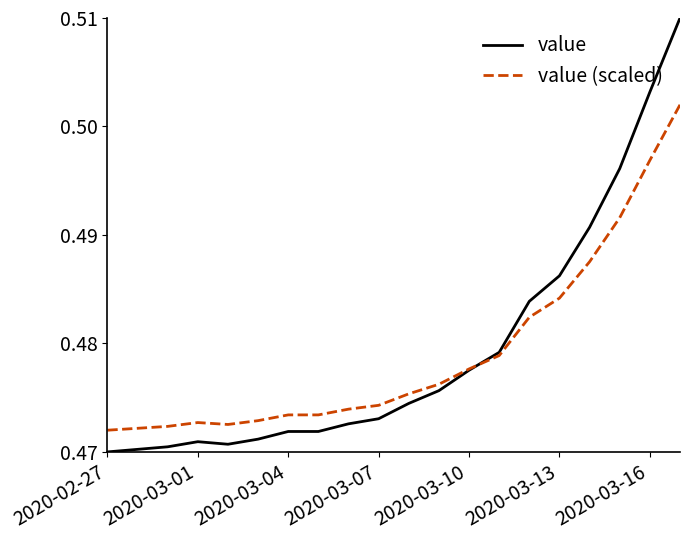

What are all the series names shown in the legend?

value, value (scaled)